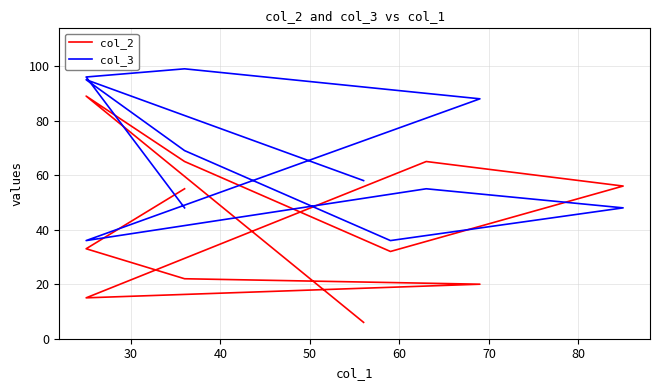

What is the difference between the maximum and minimum values in the col_2 series?

83